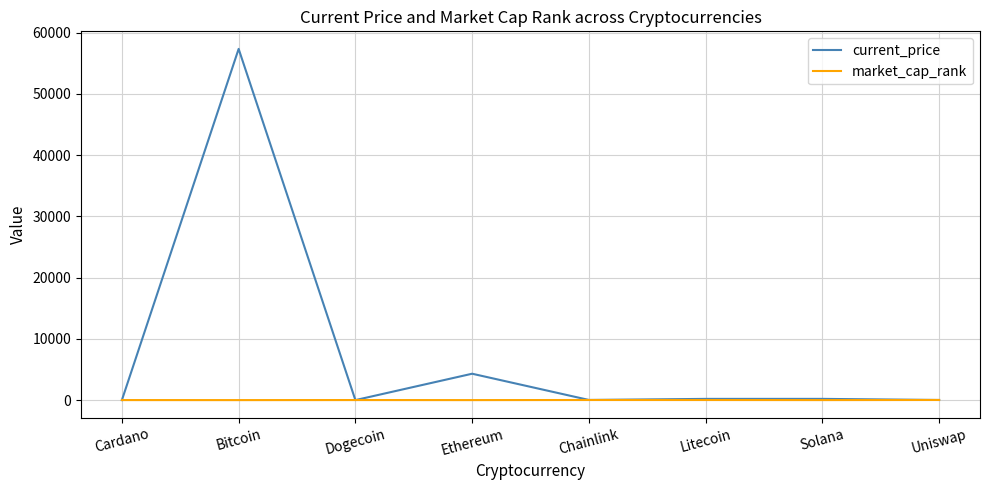

What position from the left is Bitcoin?

2